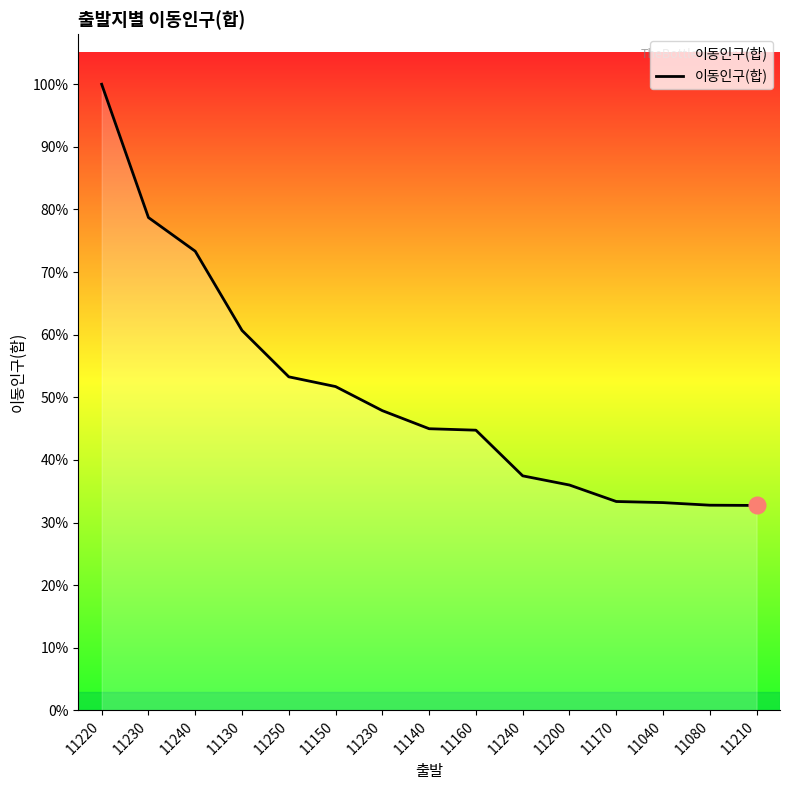

Does the chart display data point markers on the line(s)?

No